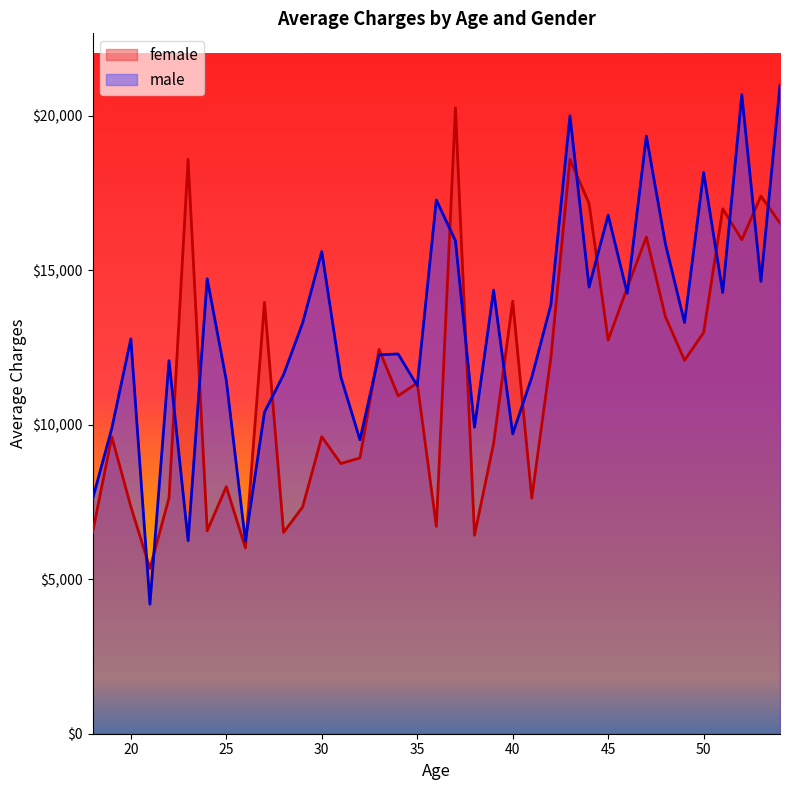

Is the value of female at 25 greater than the value of male at 34?

No